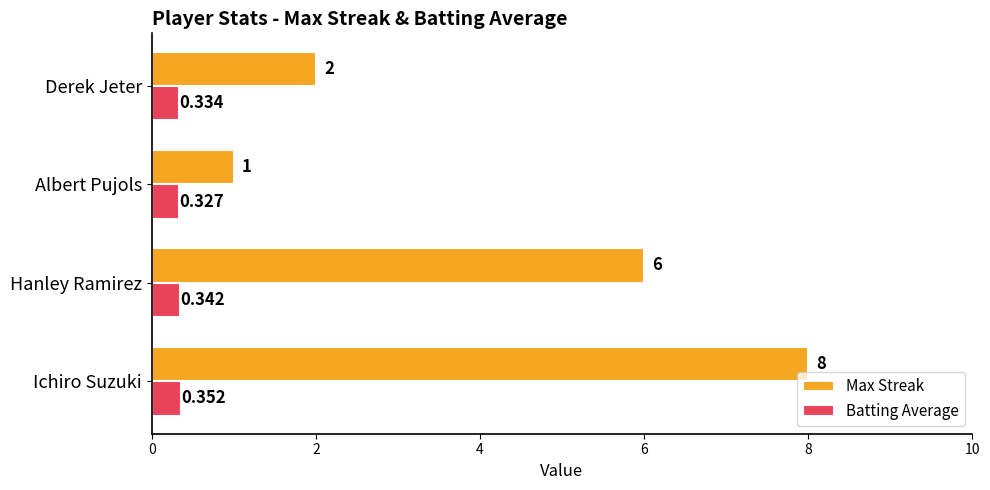

Between Ichiro Suzuki and Derek Jeter, which series saw the biggest shift?

Max Streak